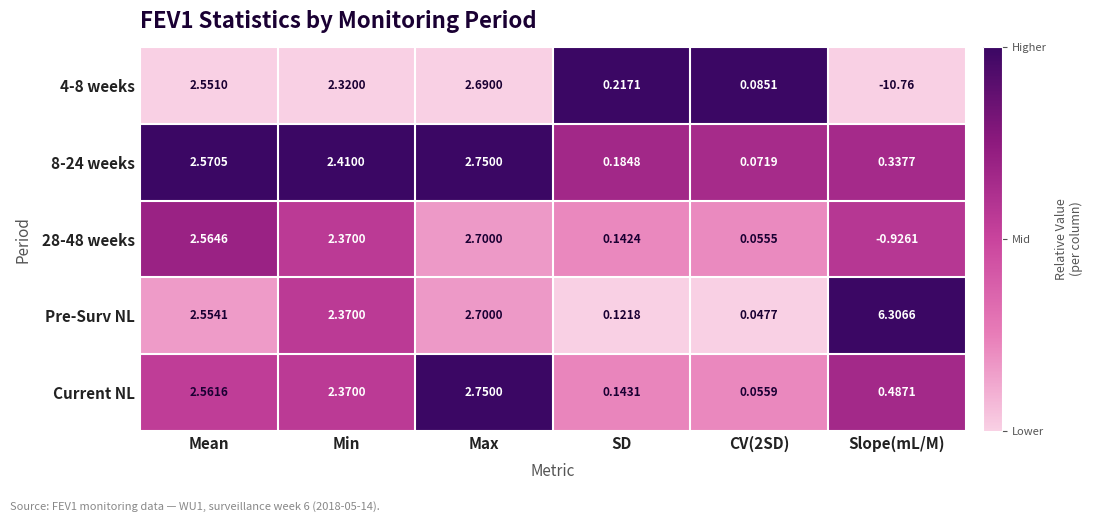

Where does the Pre-Surv NL series first go above 2?

Mean